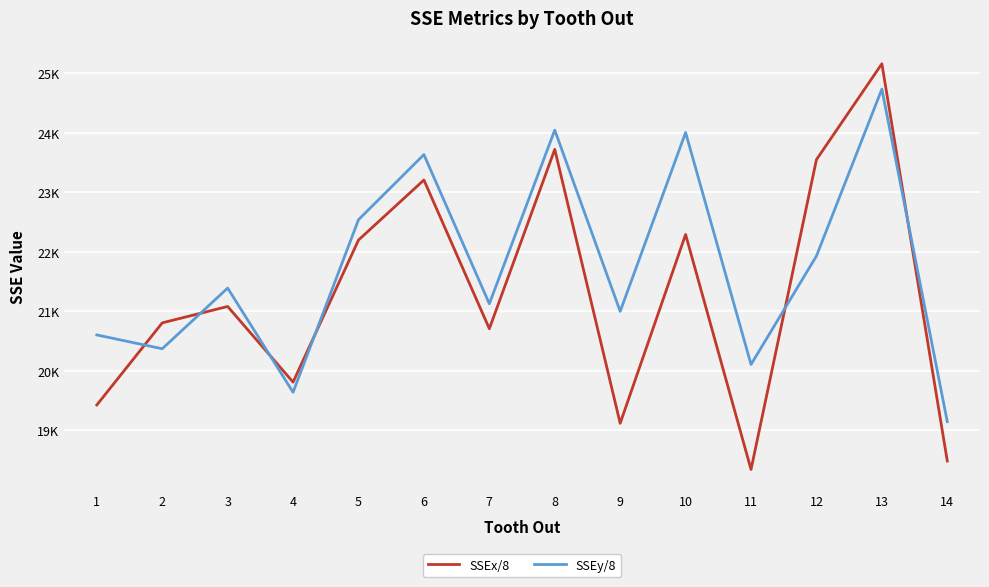

Which series has the widest spread of values?

SSEx/8